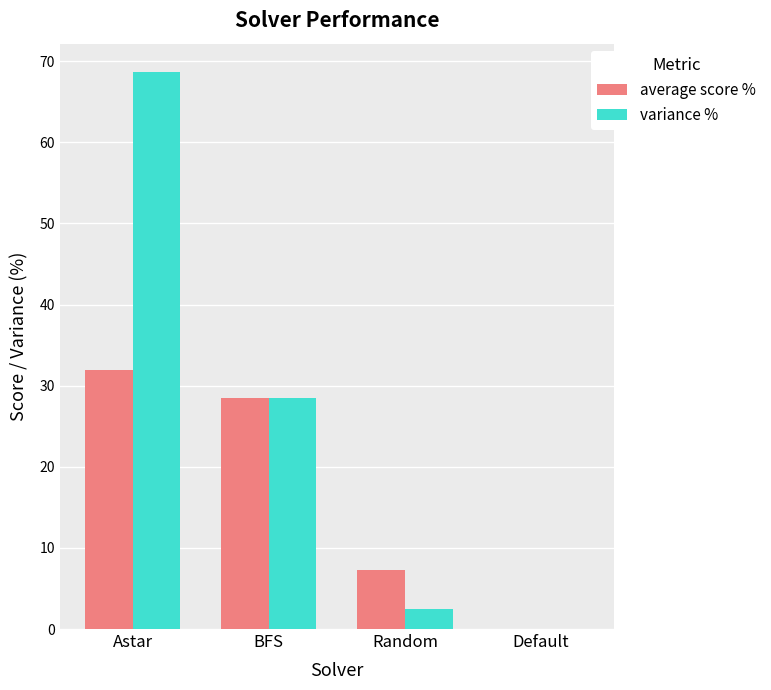

Which series has the largest range (max minus min)?

variance %